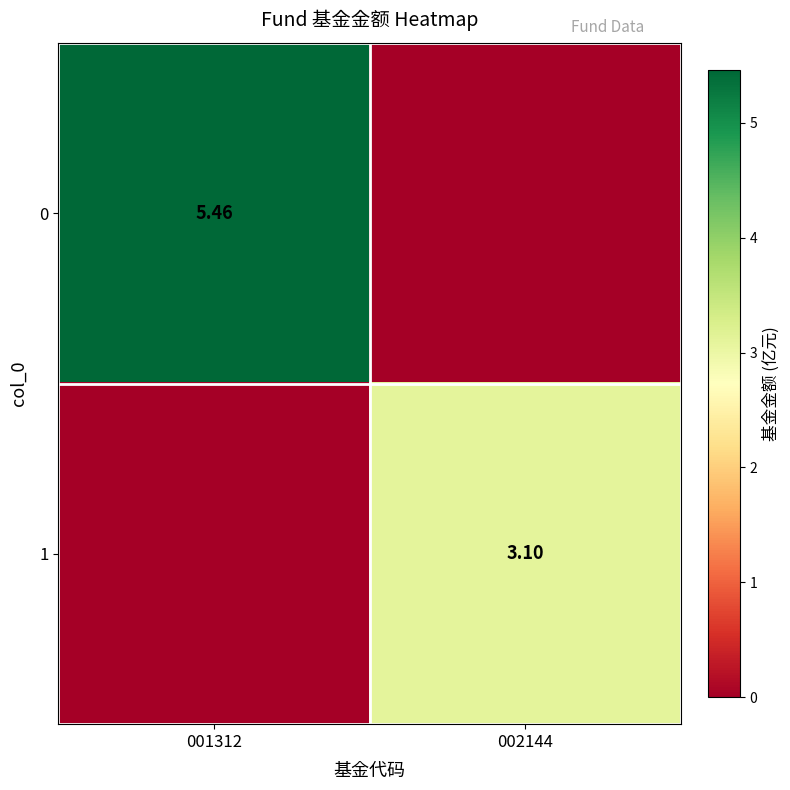

What is the average value of the 1 series?

1.6